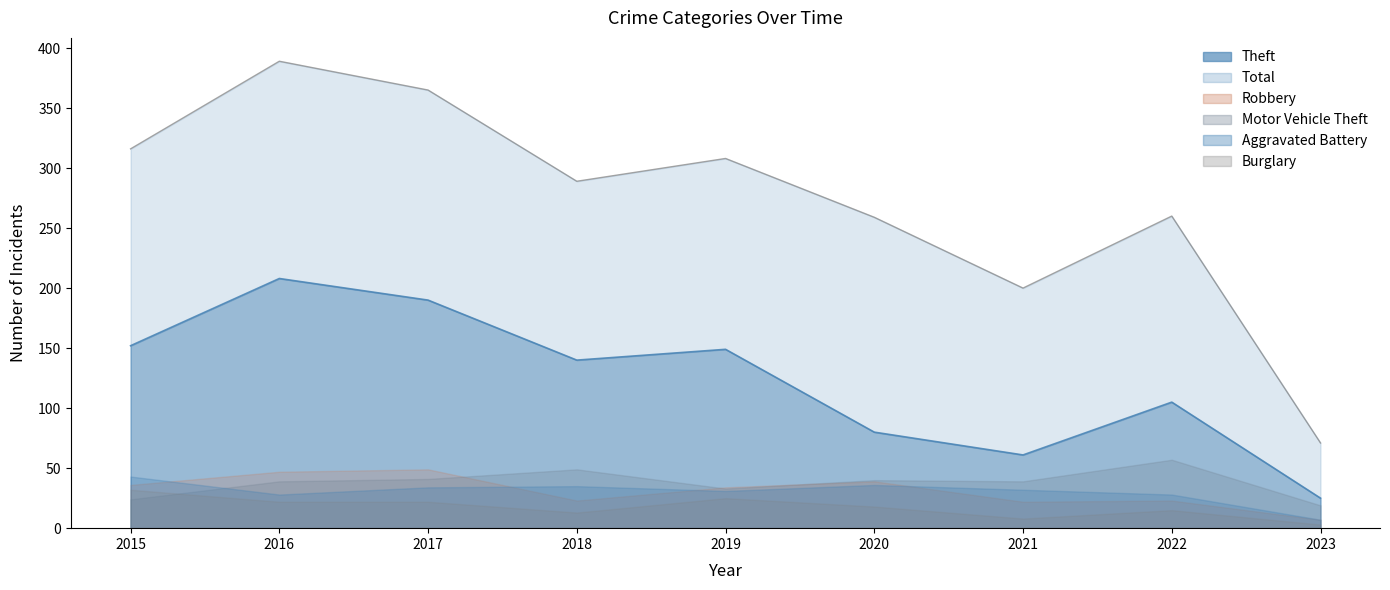

At which label does Burglary reach its minimum?

2023